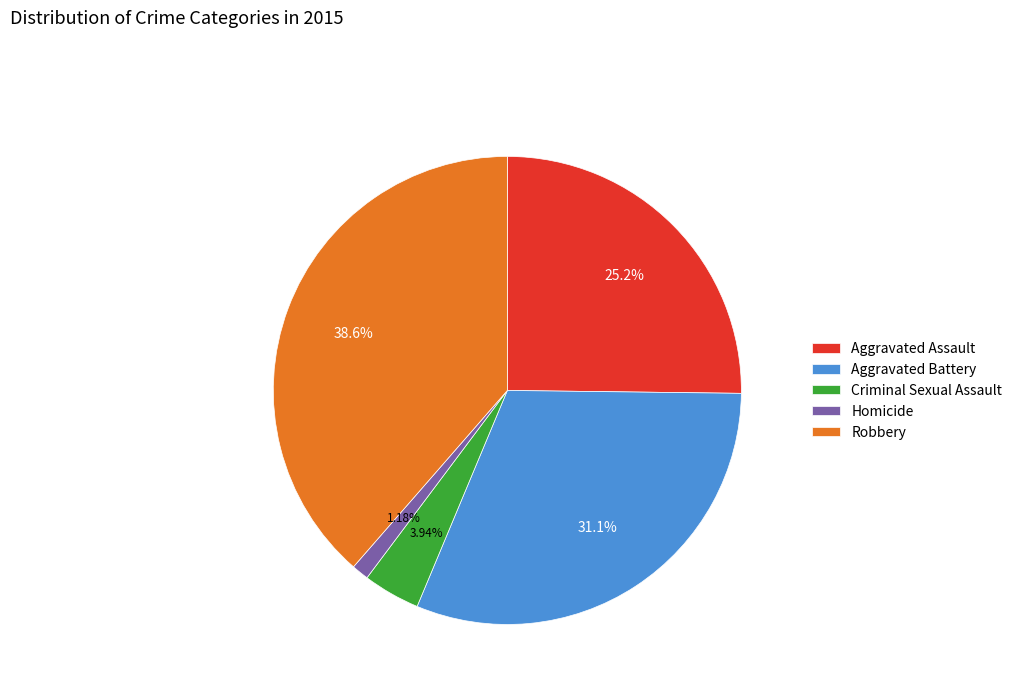

To the nearest percent, what is the average slice percentage?

20%